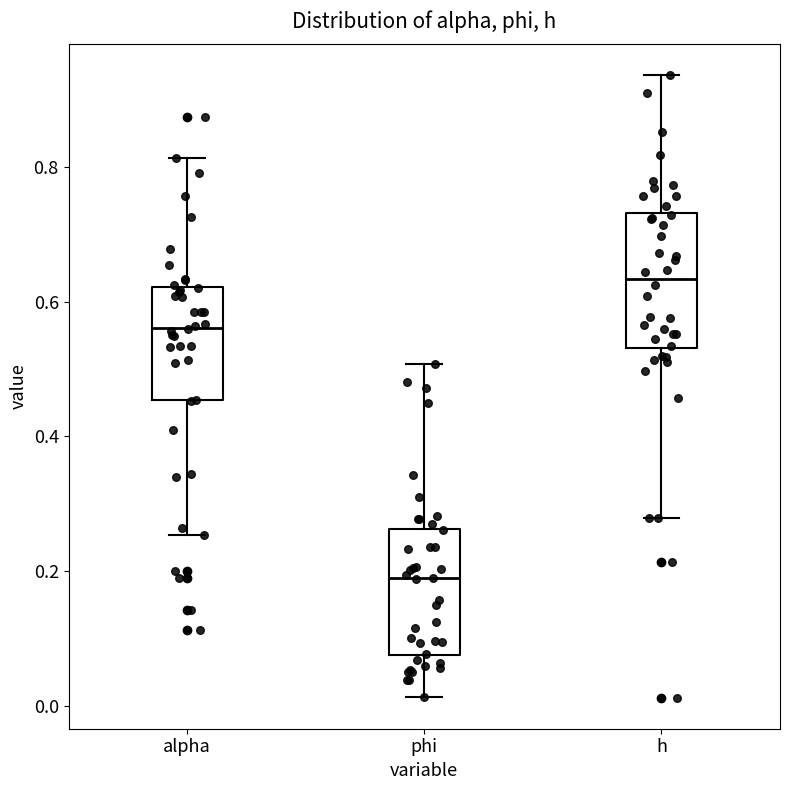

Reading left to right, transcribe this box plot: for each box, give where its median line is, the range the box spans, and where its two whiskers end, as read against the y-axis. The values are not printed on the chart, so give them approximately, as read against the axis.

alpha: median 0.56, box 0.46 to 0.62, whiskers 0.26 to 0.82
phi: median 0.18, box 0.08 to 0.26, whiskers 0.02 to 0.50
h: median 0.64, box 0.54 to 0.74, whiskers 0.28 to 0.94